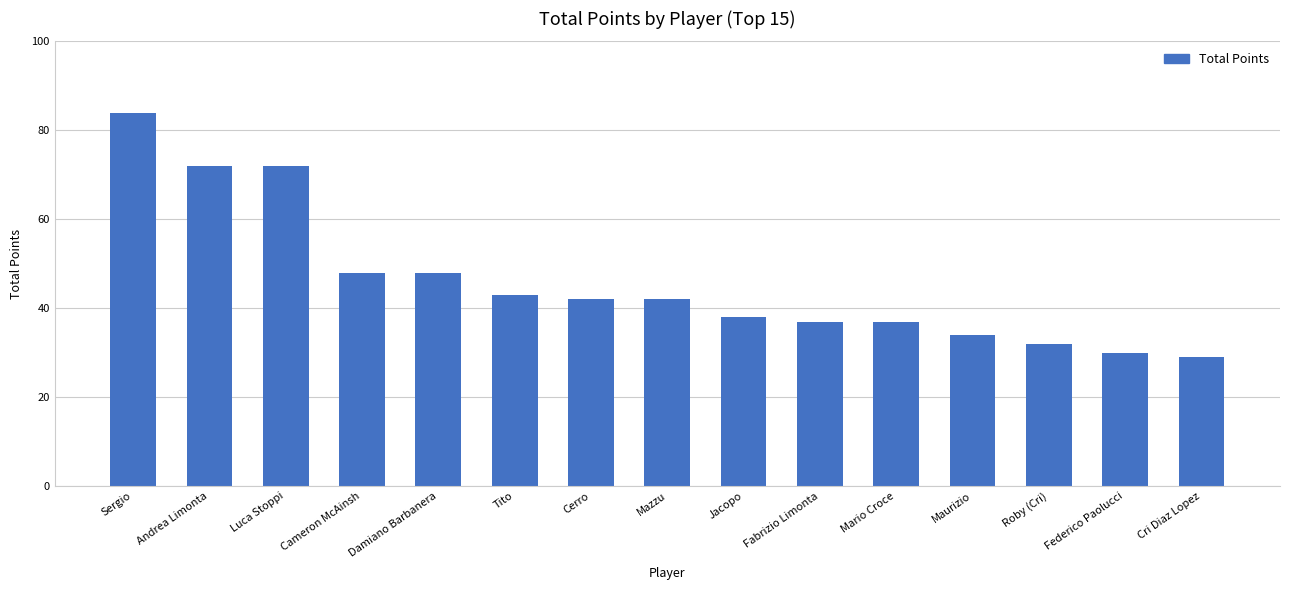

What is the difference between the maximum and minimum values?

55